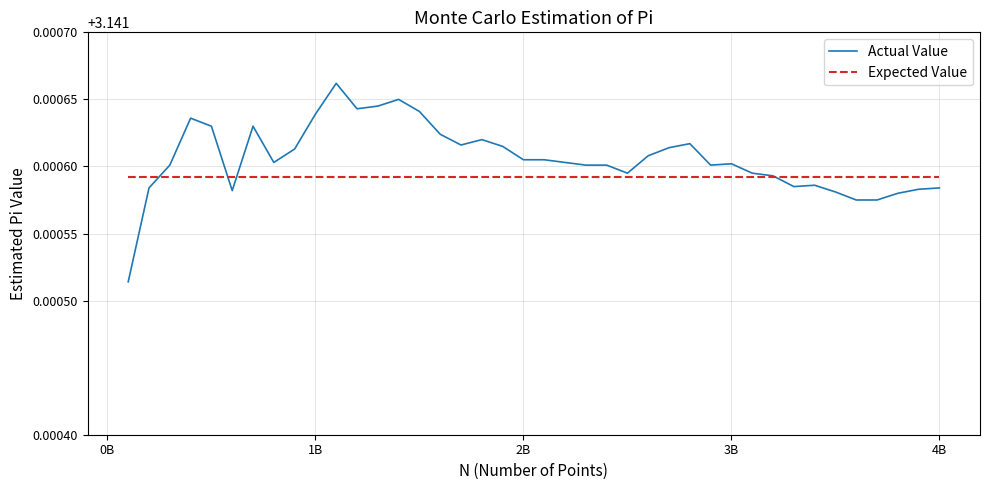

Which series has the largest range (max minus min)?

Actual Value